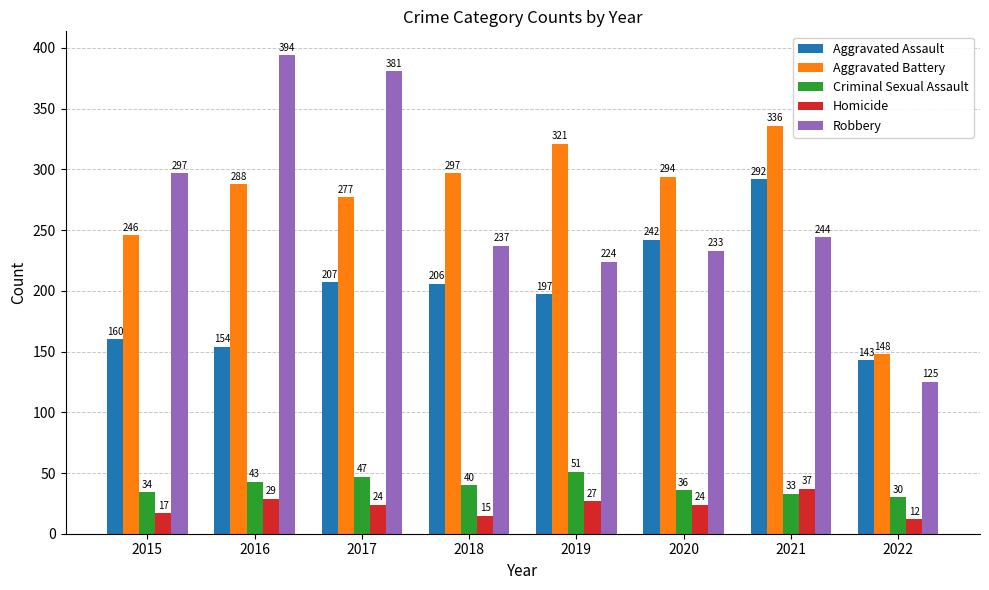

What are all the series names shown in the legend?

Aggravated Assault, Aggravated Battery, Criminal Sexual Assault, Homicide, Robbery